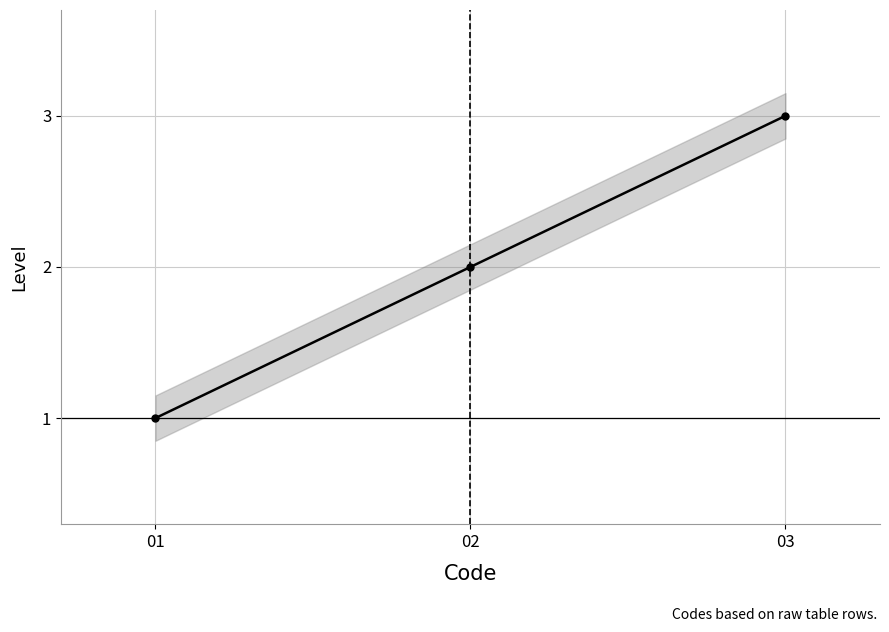

True or false: the data shows 3 at 03.

True